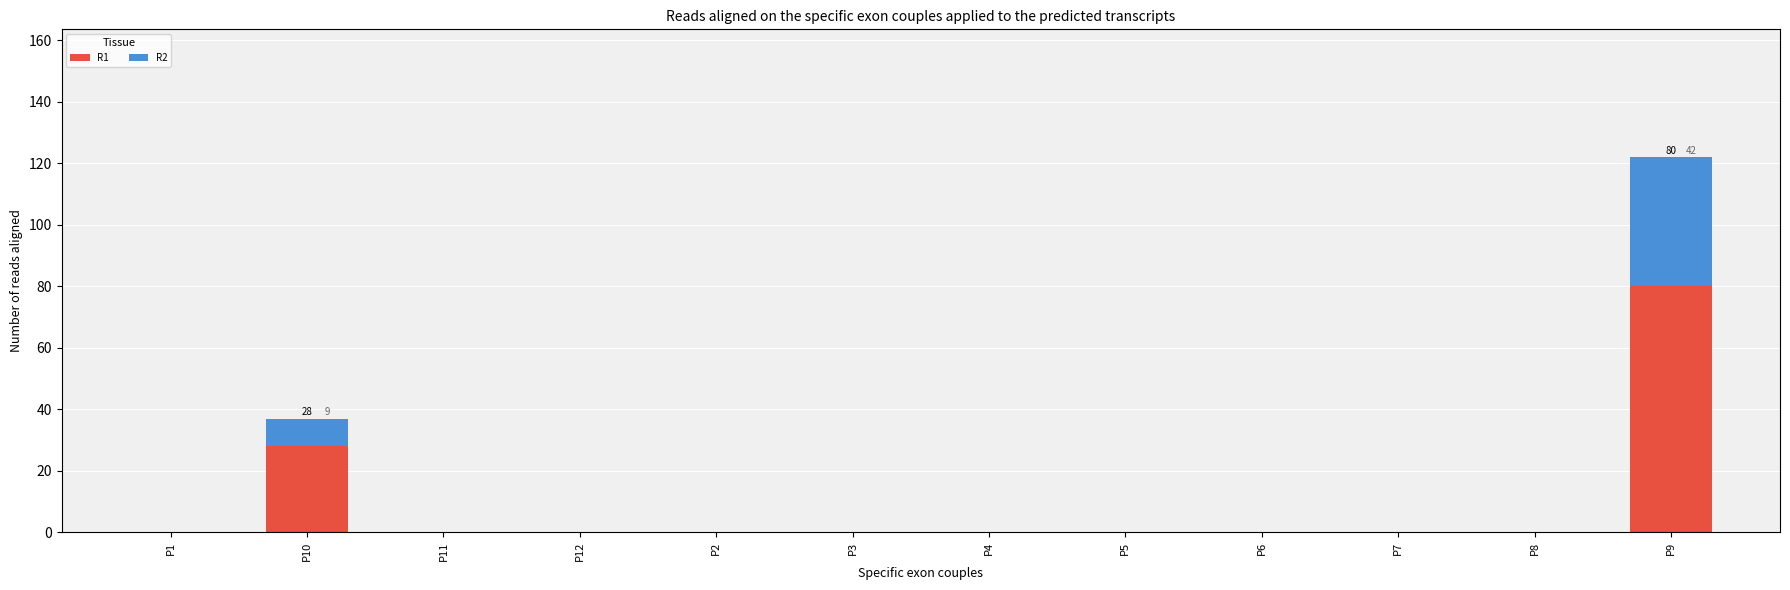

The value of R1 at P10 is 28. True or false?

True